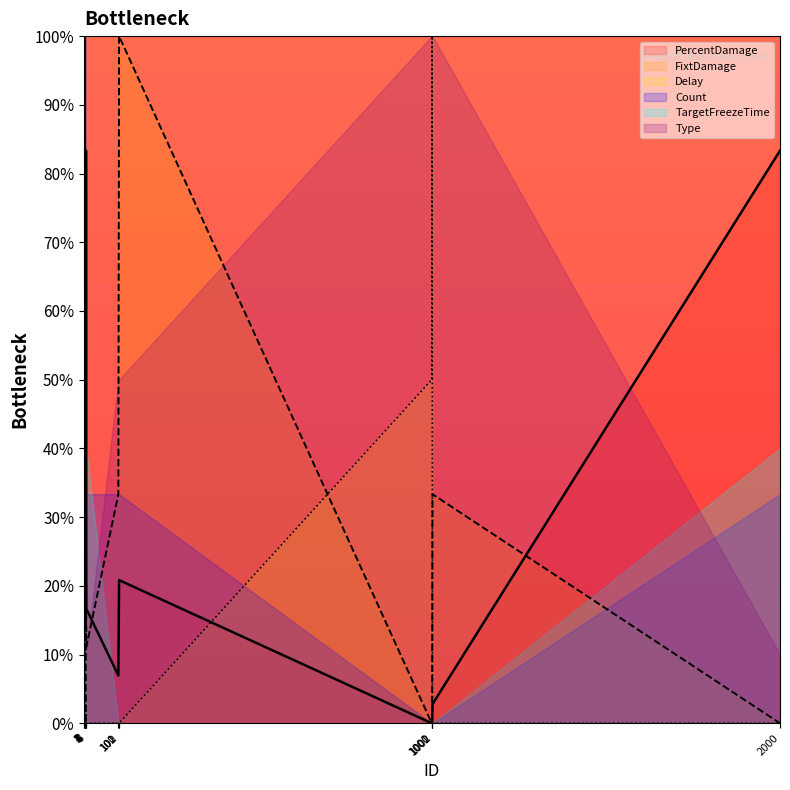

Which series has the largest total across all categories?

Type